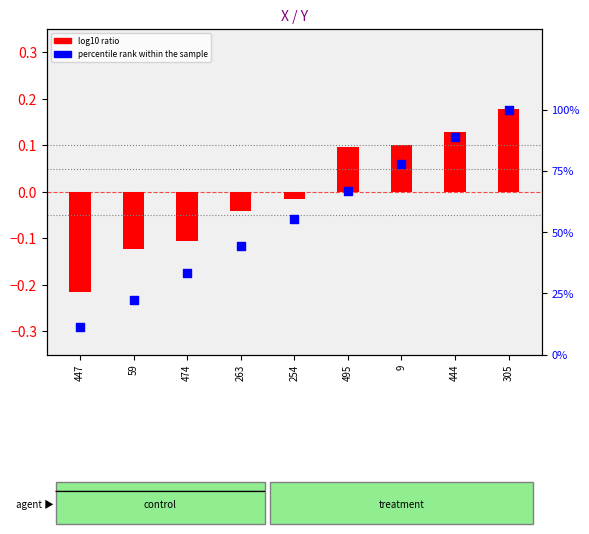

What is the total value across all series at 9?

77.9